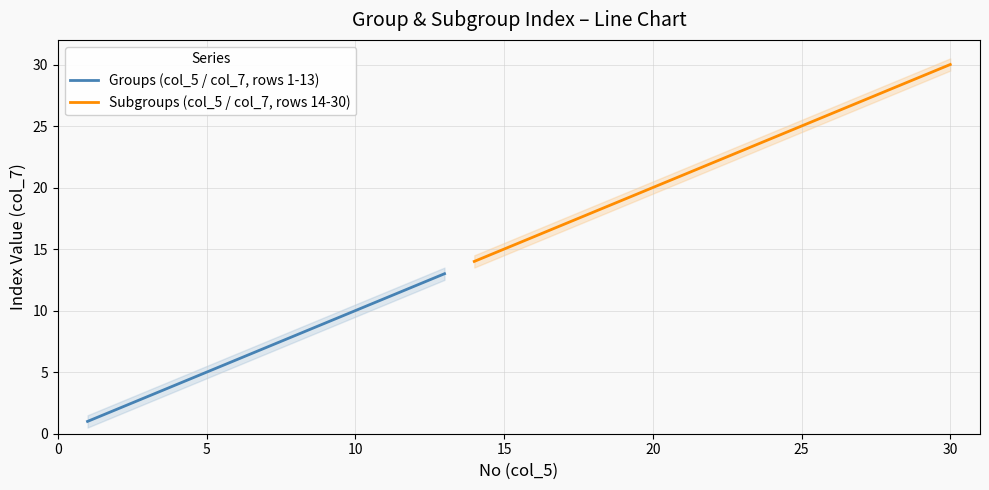

The Groups (col_5 / col_7, rows 1-13) series shows 10 at 10. True or false?

True